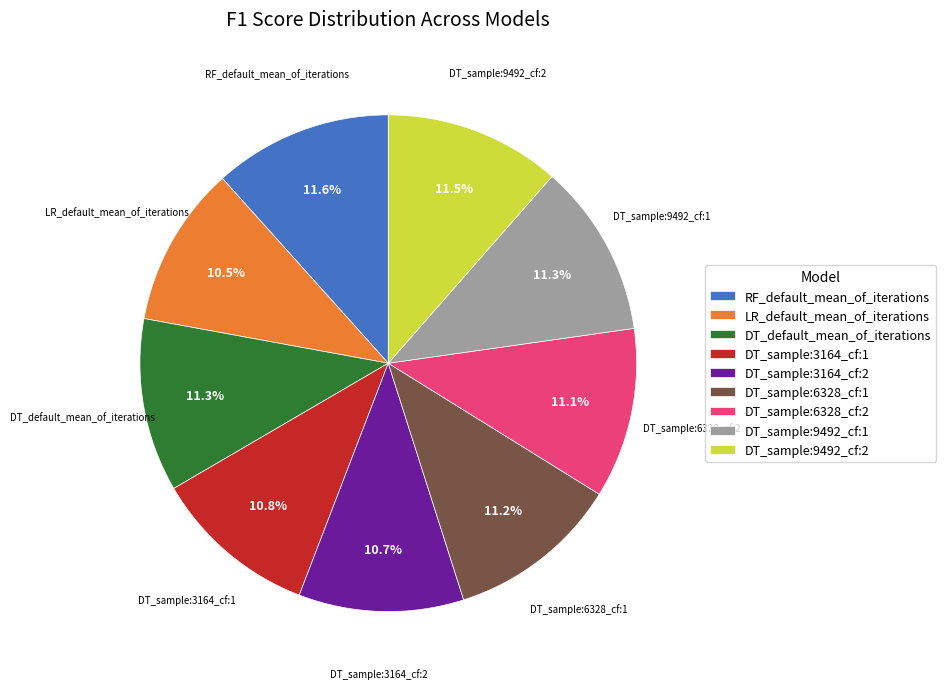

Is the sum of DT_sample:9492_cf:2 and RF_default_mean_of_iterations greater than half?

No